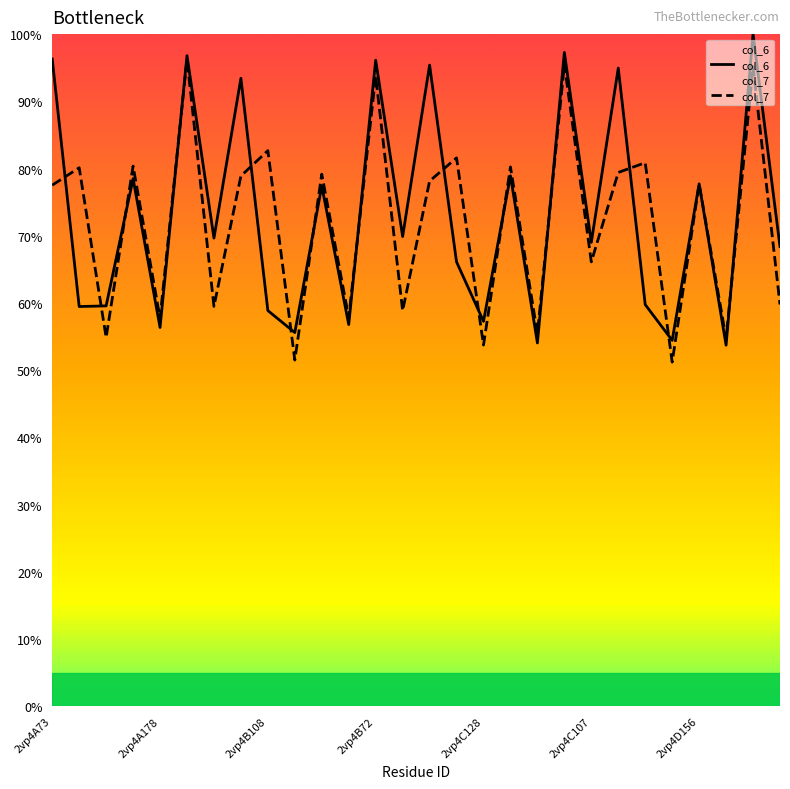

Is it true that col_7 equals 80.2 at 17?

True